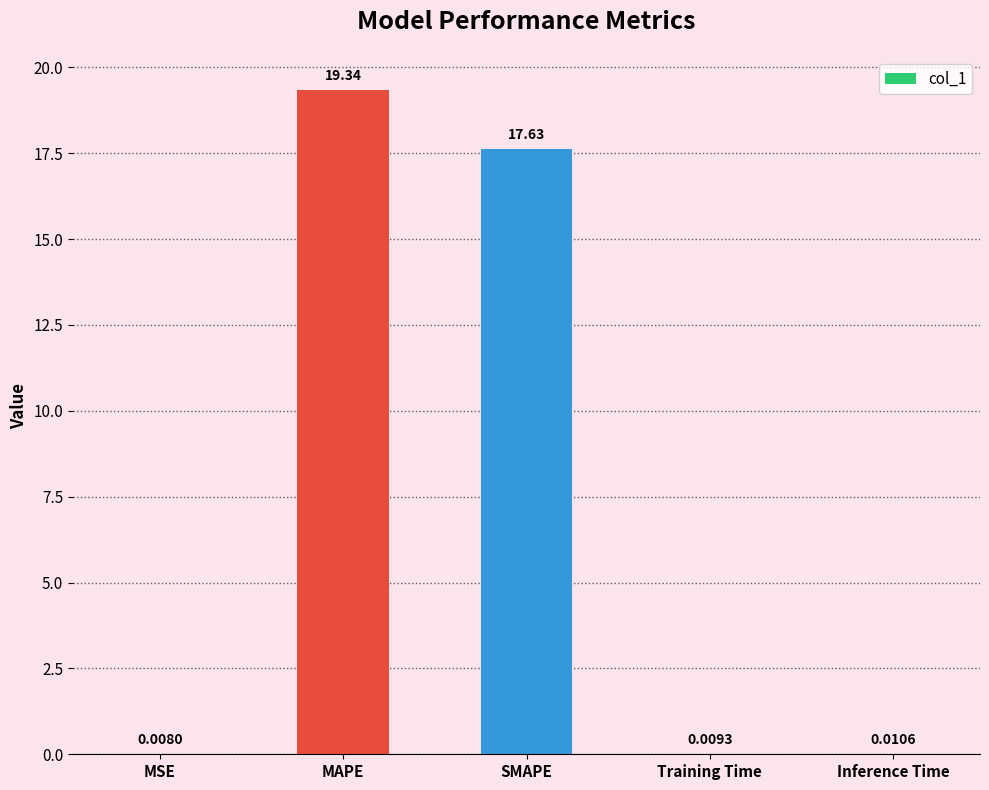

At which category does the chart reach its peak across all series?

MAPE